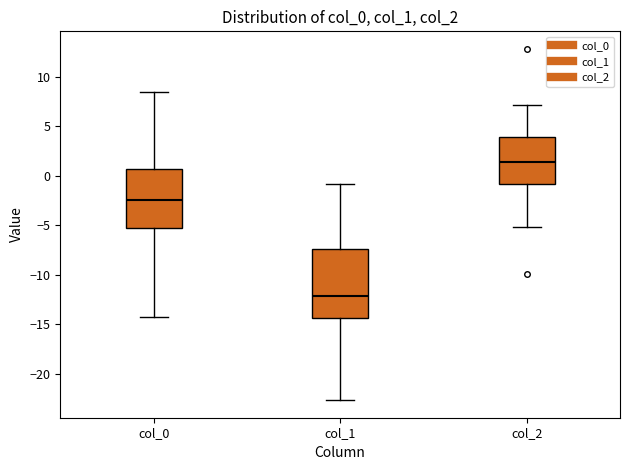

Which box is the tallest, from its lower edge to its upper edge?

col_1